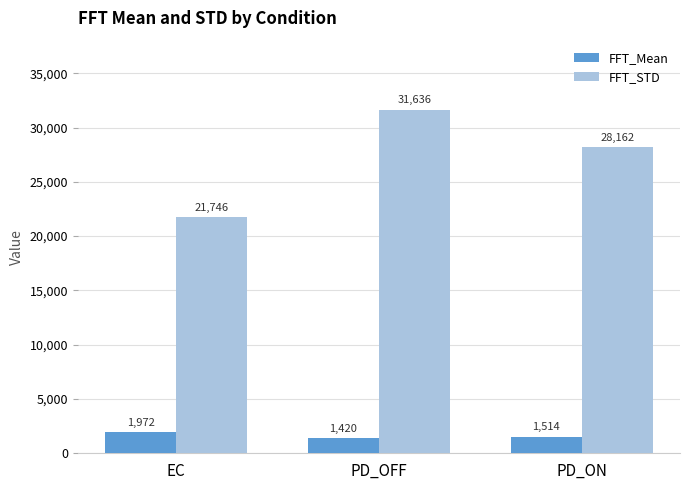

What is the label of the 3rd bar from the right?

EC